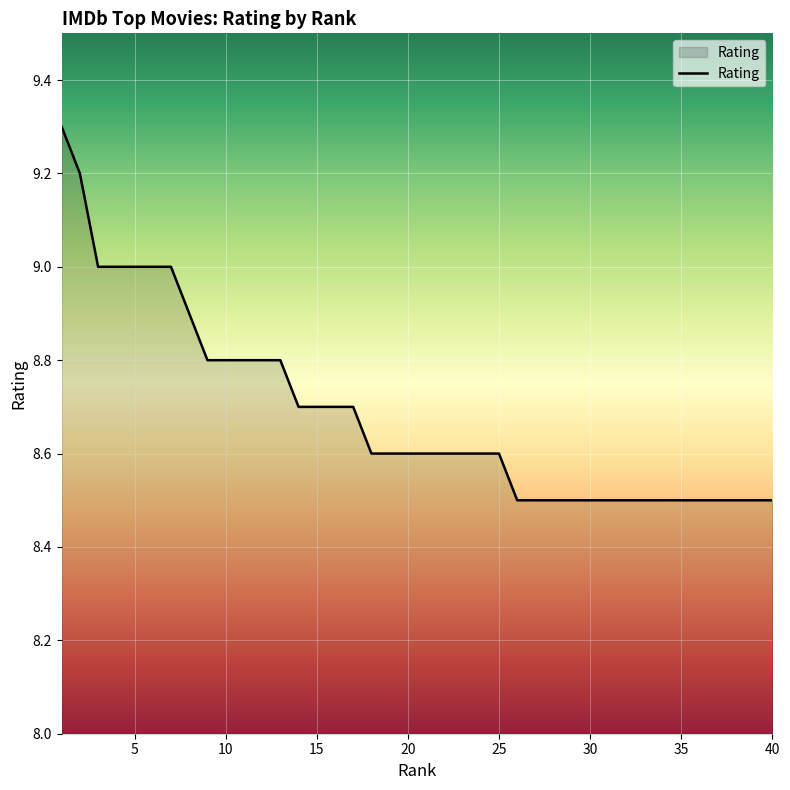

What is the smallest value displayed?

8.5